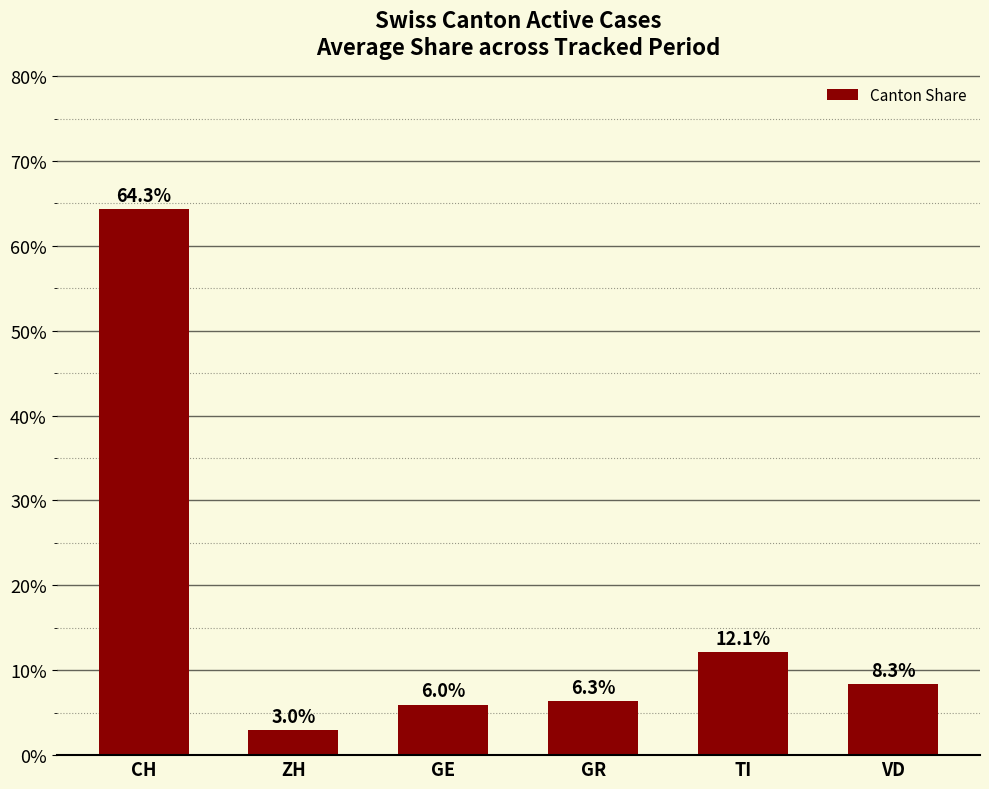

Between ZH and TI, which is larger?

TI